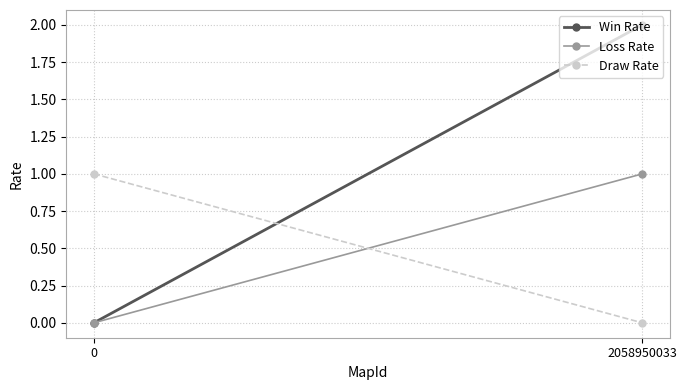

The value of Win Rate at 0 is -1. True or false?

False